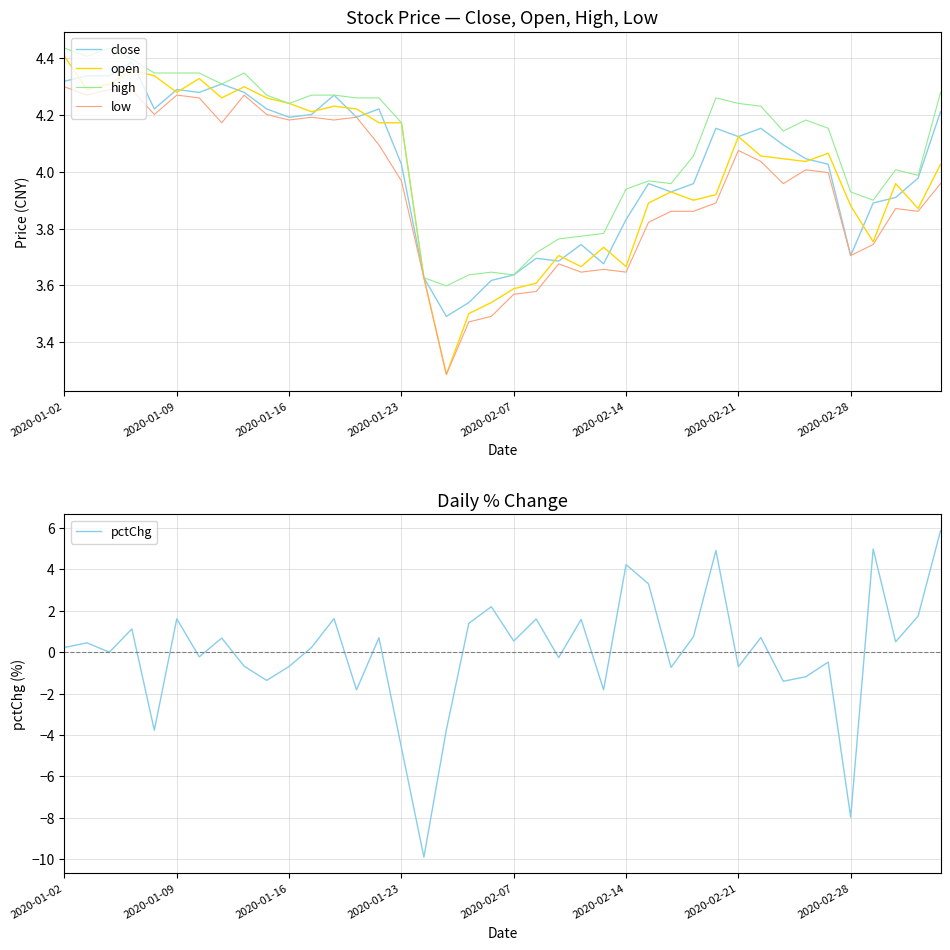

Is the value of low at 2020-01-02 greater than the value of high at 2020-01-16?

Yes